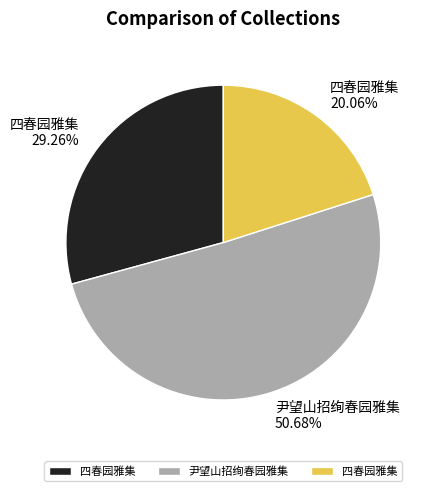

How many slices are in this pie chart?

3